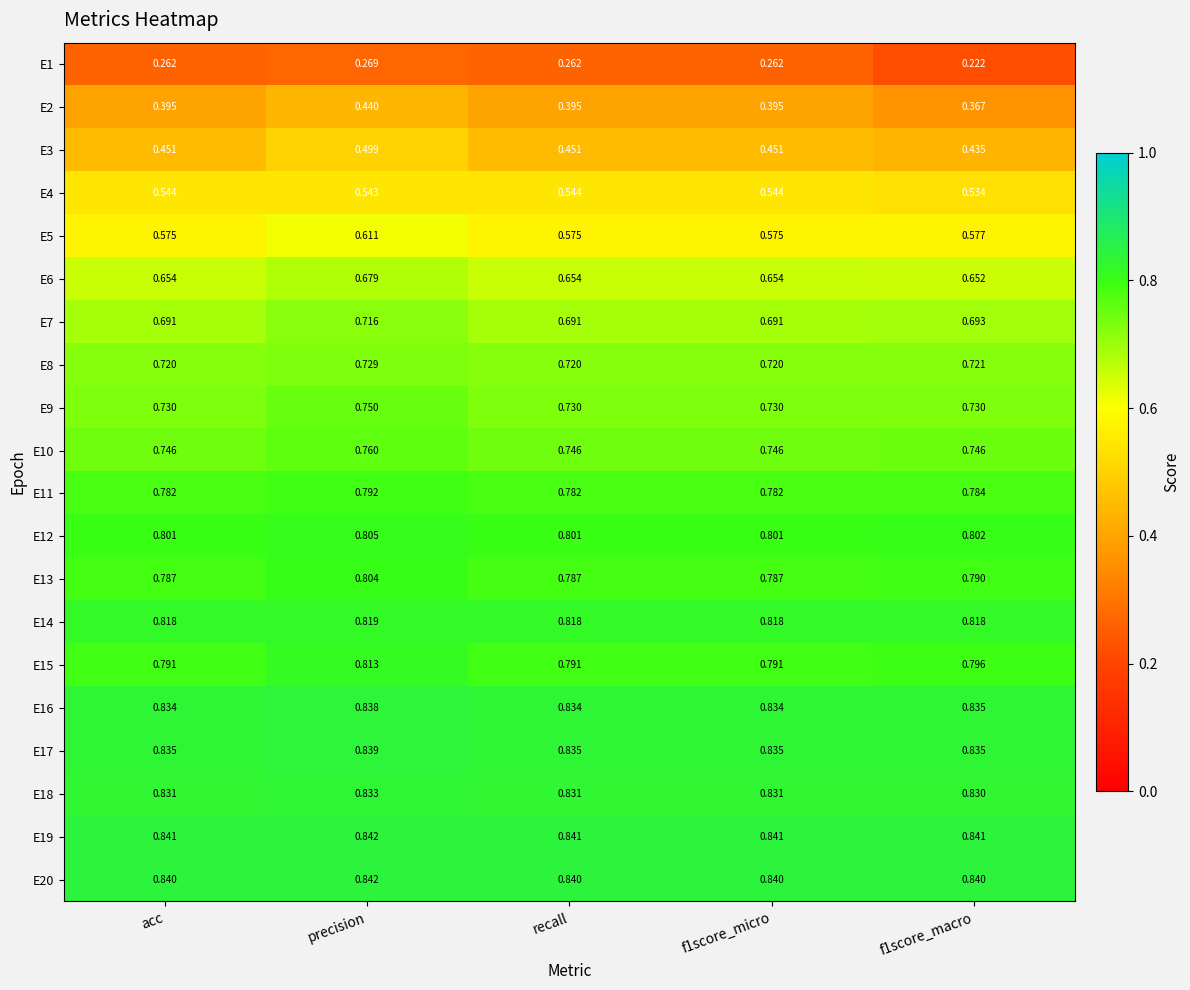

At which label does E7 reach its peak?

precision